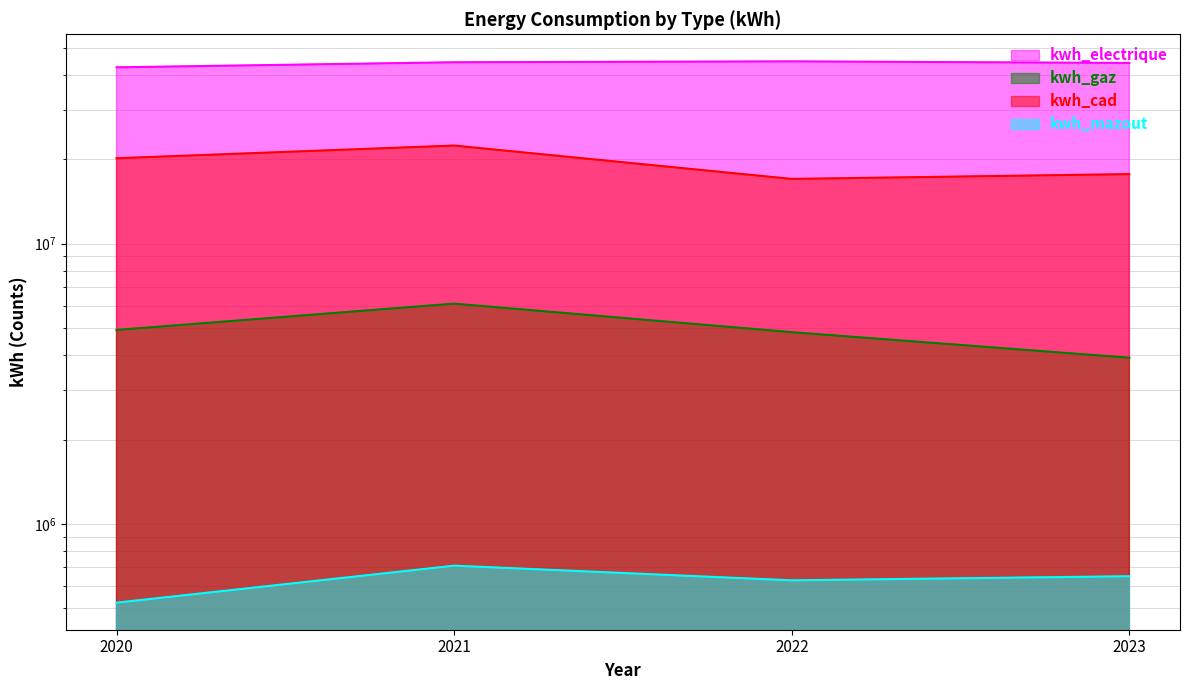

At which category does the chart reach its minimum across all series?

2020